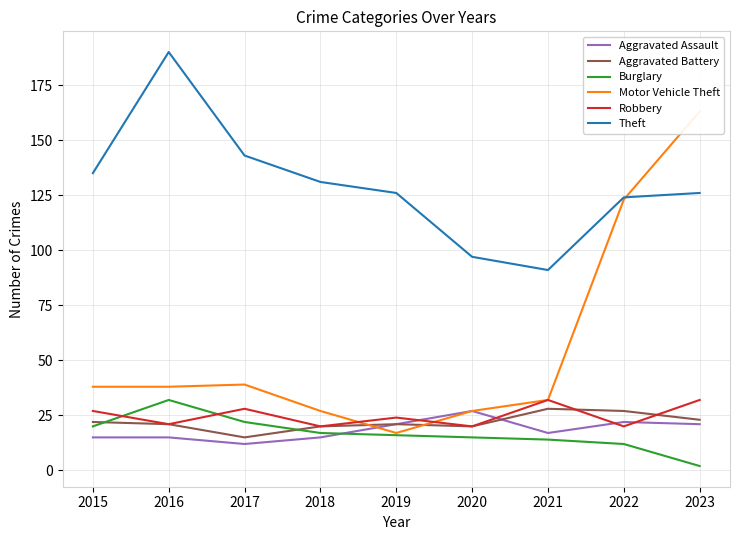

Is it true that Motor Vehicle Theft equals 39 at 2017?

True